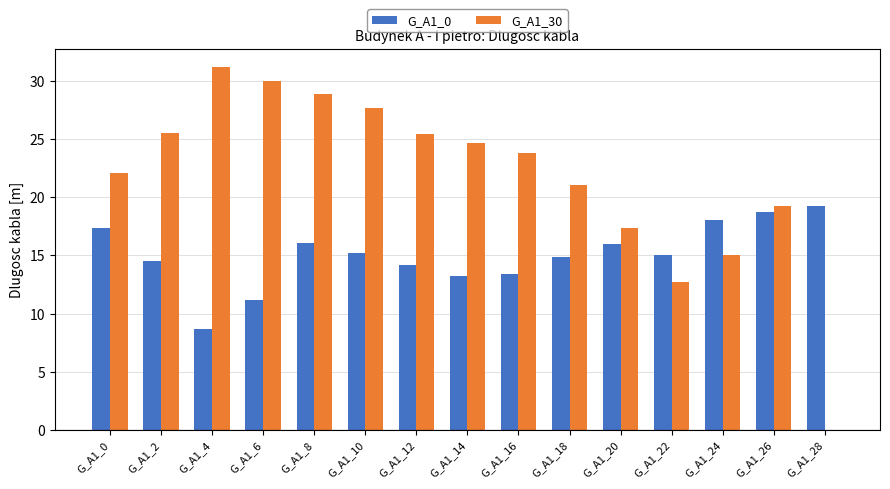

What is the total value across all series at G_A1_10?

42.9